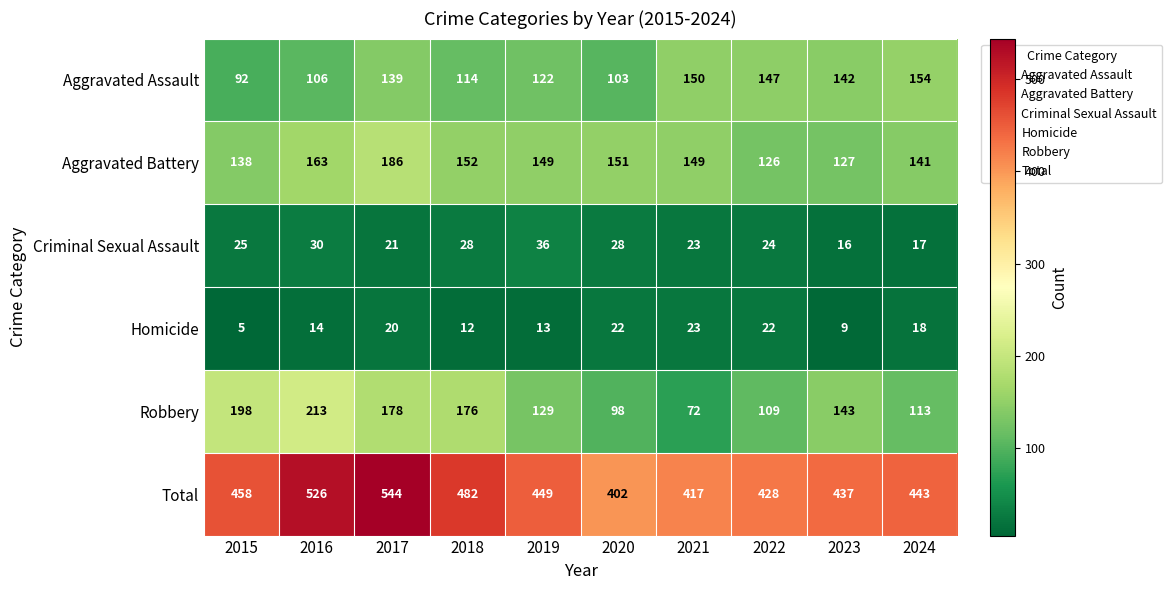

Which series has the largest range (max minus min)?

Total